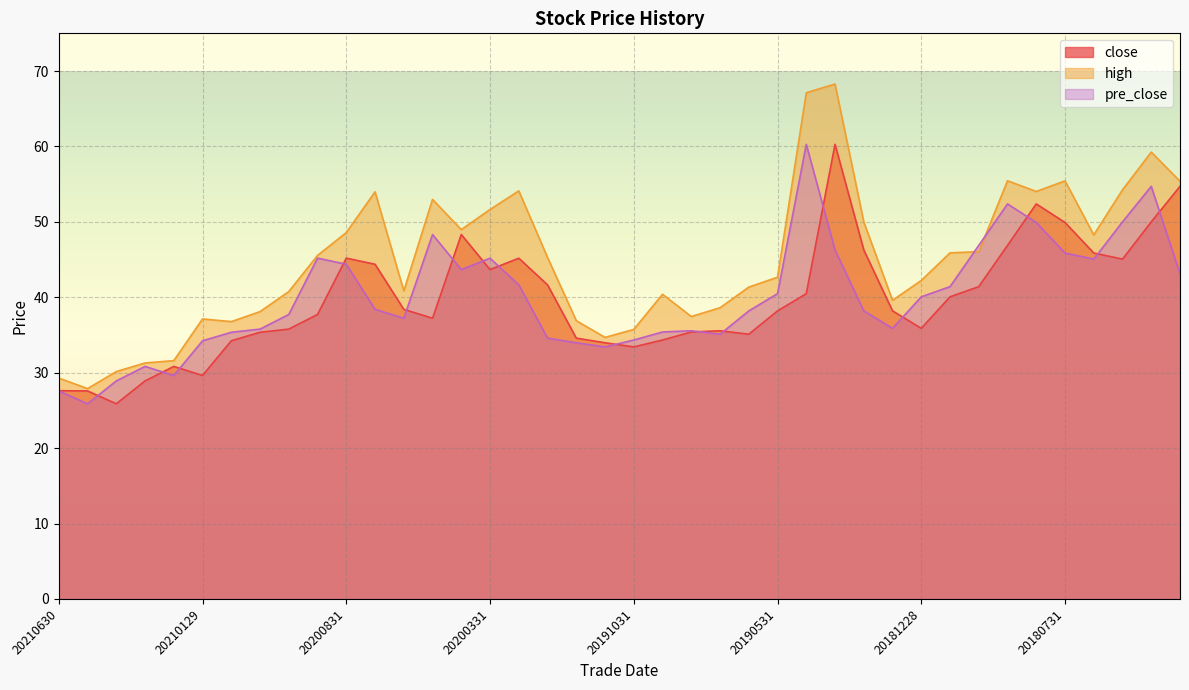

At which label is close closest to 43?

20200331